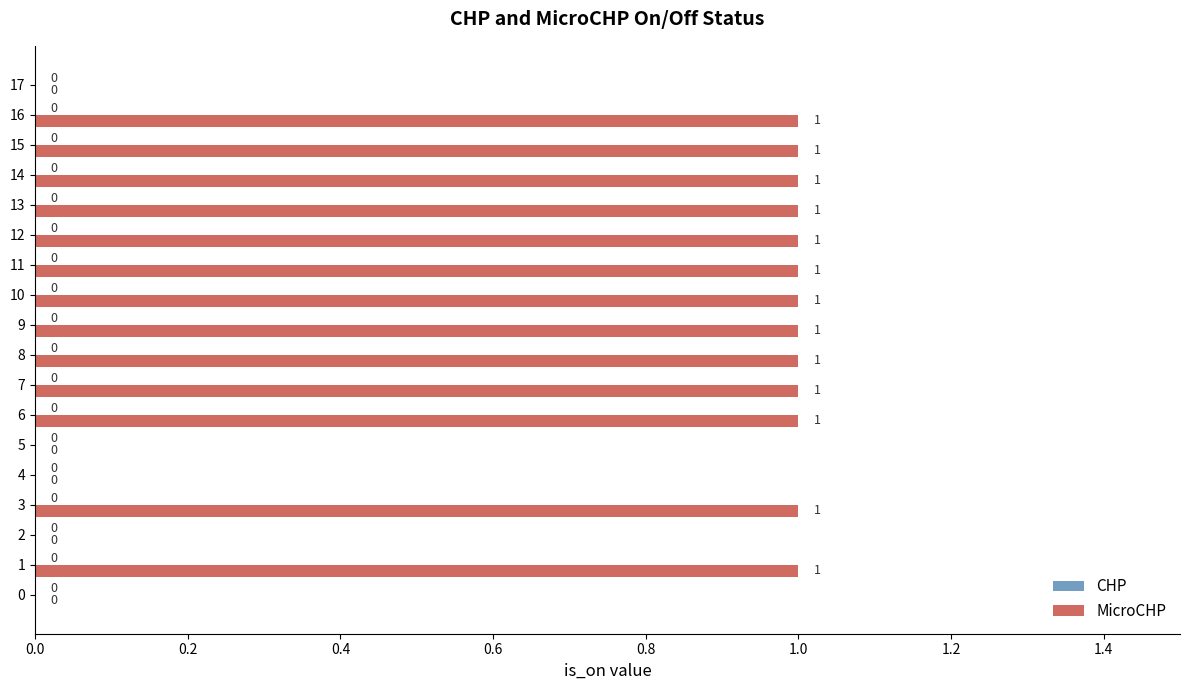

What is the ratio of the value at 16 to the value at 10?

1.0